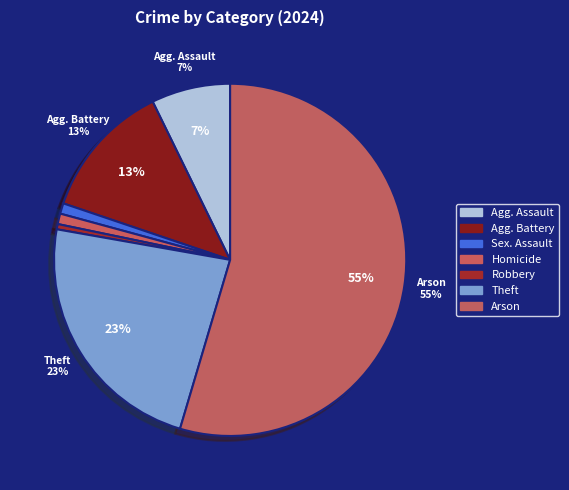

True or false: Homicide accounts for 11% of the total.

False